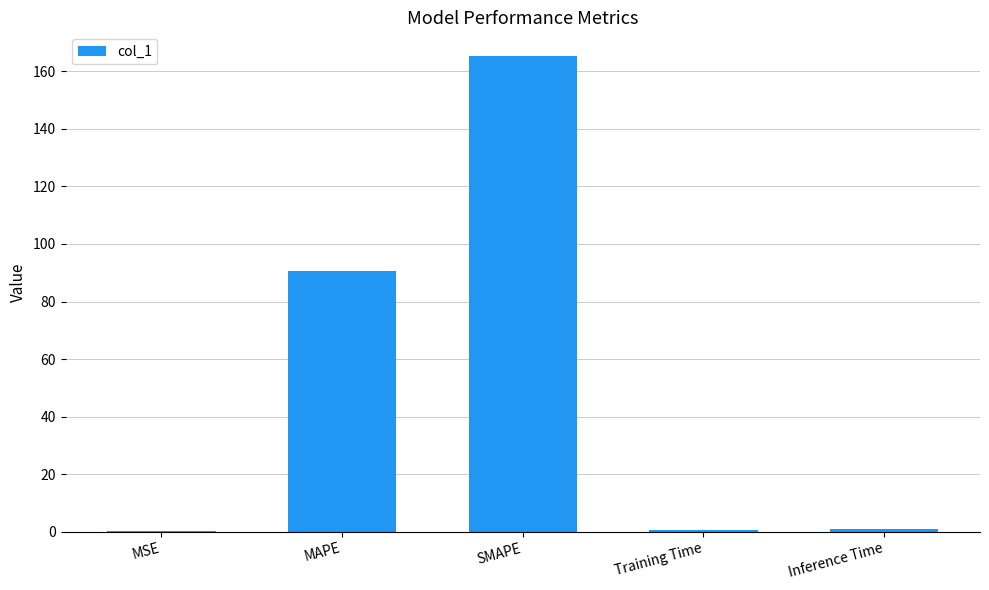

True or false: the data shows 90.5 at MAPE.

True